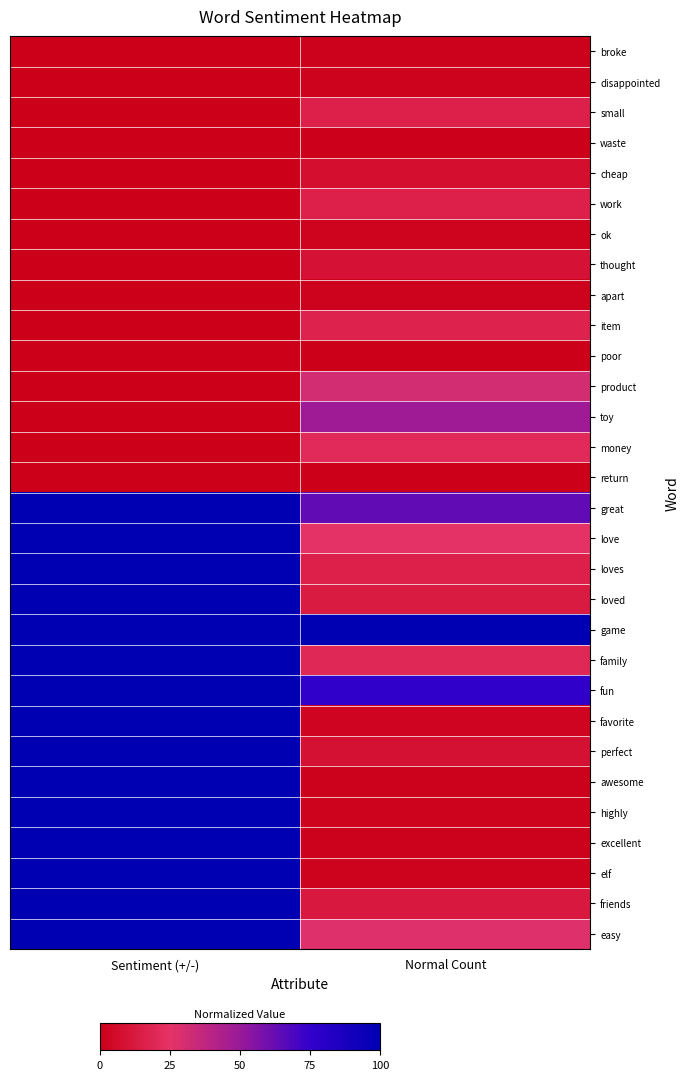

Reading right to left, list all the values displayed in this chart.

broke: Normal Count=0.0	Sentiment (+/-)=0.0
disappointed: Normal Count=0.0	Sentiment (+/-)=0.0
small: Normal Count=0.2	Sentiment (+/-)=0.0
waste: Normal Count=0.0	Sentiment (+/-)=0.0
cheap: Normal Count=0.1	Sentiment (+/-)=0.0
work: Normal Count=0.2	Sentiment (+/-)=0.0
ok: Normal Count=0.0	Sentiment (+/-)=0.0
thought: Normal Count=0.1	Sentiment (+/-)=0.0
apart: Normal Count=0.0	Sentiment (+/-)=0.0
item: Normal Count=0.2	Sentiment (+/-)=0.0
poor: Normal Count=0.0	Sentiment (+/-)=0.0
product: Normal Count=0.3	Sentiment (+/-)=0.0
toy: Normal Count=0.5	Sentiment (+/-)=0.0
money: Normal Count=0.2	Sentiment (+/-)=0.0
return: Normal Count=0.0	Sentiment (+/-)=0.0
great: Normal Count=0.6	Sentiment (+/-)=1.0
love: Normal Count=0.3	Sentiment (+/-)=1.0
loves: Normal Count=0.2	Sentiment (+/-)=1.0
loved: Normal Count=0.1	Sentiment (+/-)=1.0
game: Normal Count=1.0	Sentiment (+/-)=1.0
family: Normal Count=0.2	Sentiment (+/-)=1.0
fun: Normal Count=0.8	Sentiment (+/-)=1.0
favorite: Normal Count=0.0	Sentiment (+/-)=1.0
perfect: Normal Count=0.1	Sentiment (+/-)=1.0
awesome: Normal Count=0.0	Sentiment (+/-)=1.0
highly: Normal Count=0.0	Sentiment (+/-)=1.0
excellent: Normal Count=0.0	Sentiment (+/-)=1.0
elf: Normal Count=0.0	Sentiment (+/-)=1.0
friends: Normal Count=0.1	Sentiment (+/-)=1.0
easy: Normal Count=0.3	Sentiment (+/-)=1.0